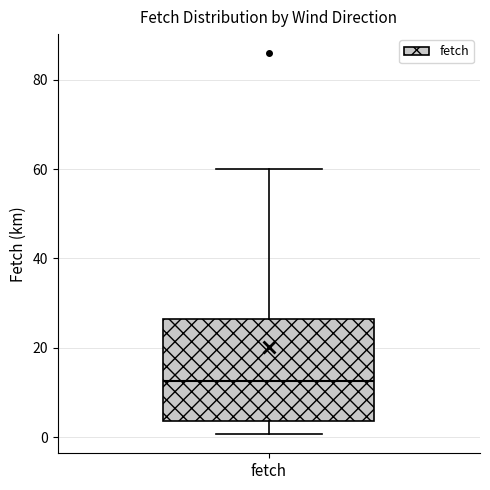

Transcribe this box plot: give where the median line is, the range the box spans, and where the two whiskers end, as read against the y-axis. The values are not printed on the chart, so give them approximately, as read against the axis.

median 12, box 4 to 26, whiskers 0 to 60